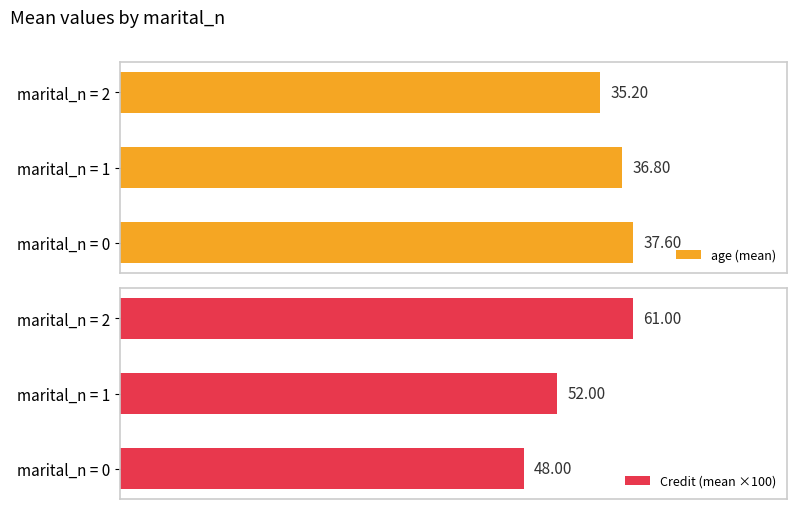

Rank the categories by age (mean) value from highest to lowest.

marital_n = 0, marital_n = 1, marital_n = 2